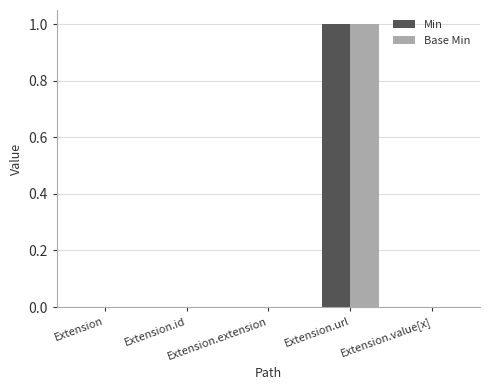

How many categories are shown in the chart?

5